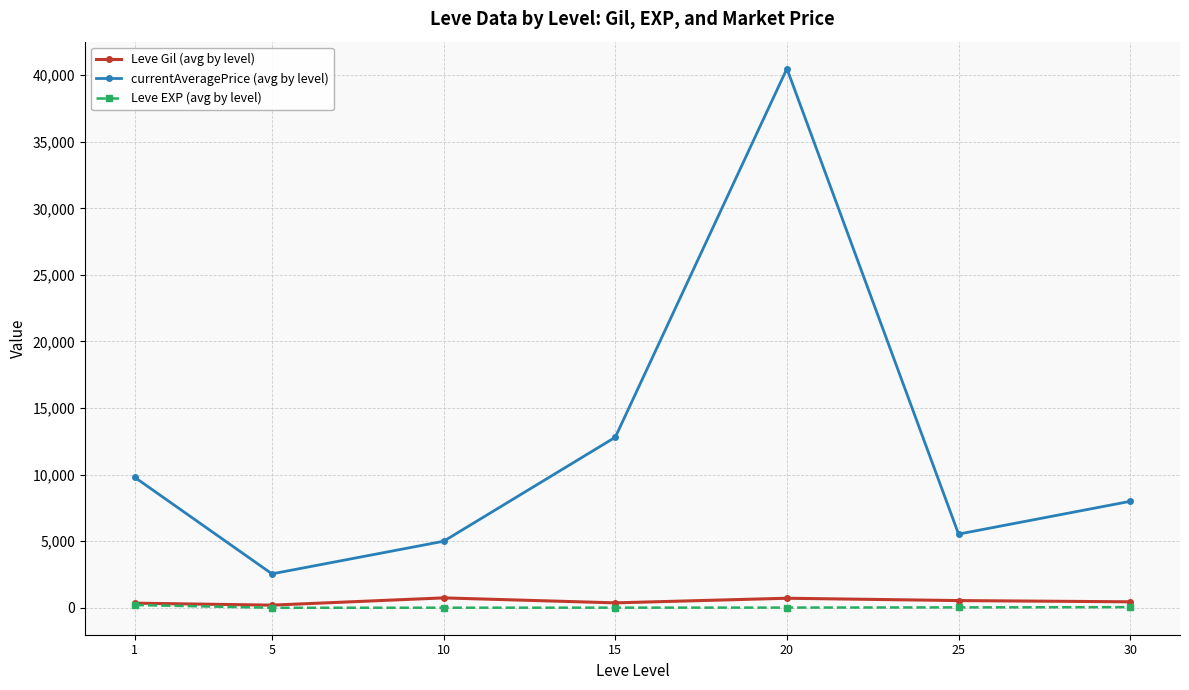

What is the maximum value shown in the chart?

40491.0